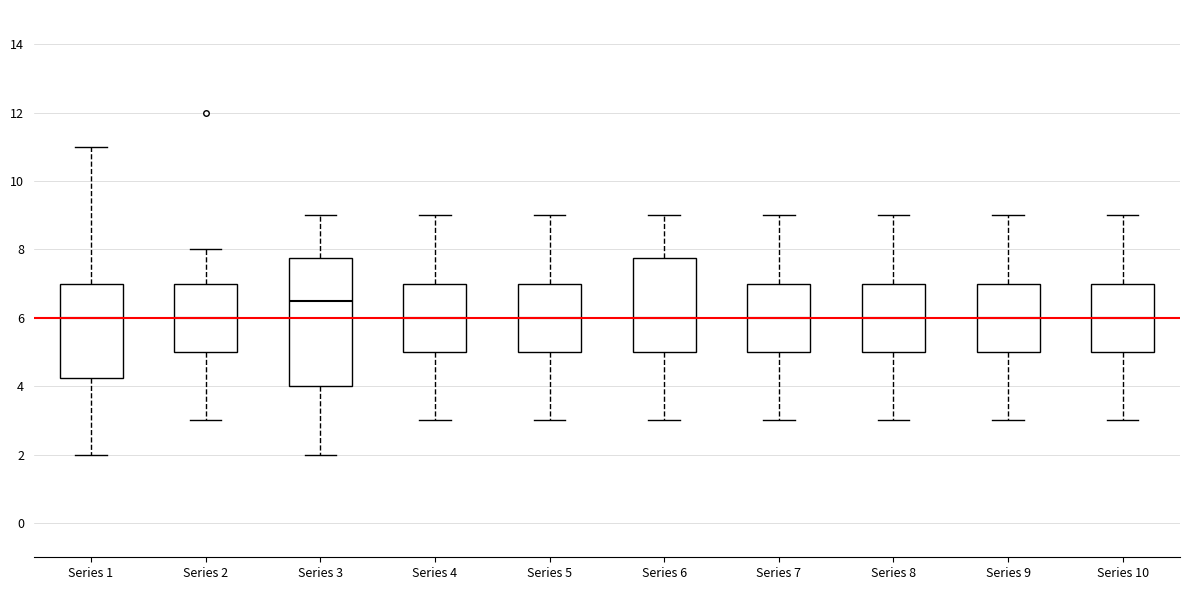

Which box is the tallest, from its lower edge to its upper edge?

Series 3